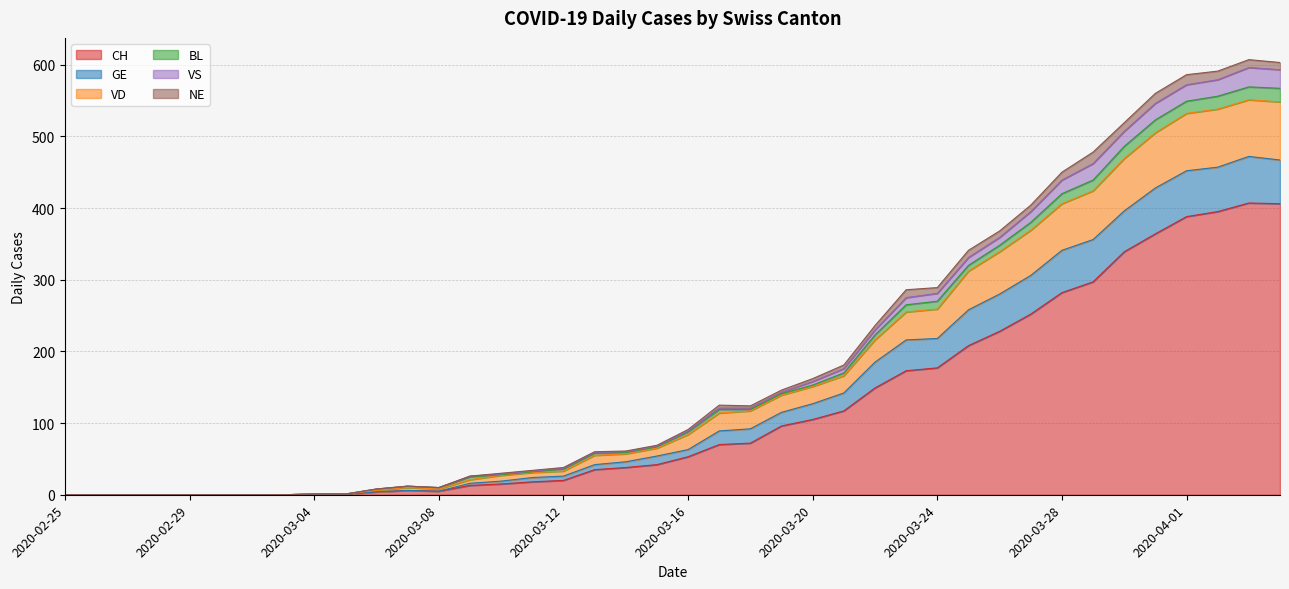

What is the highest value of the CH series?

407